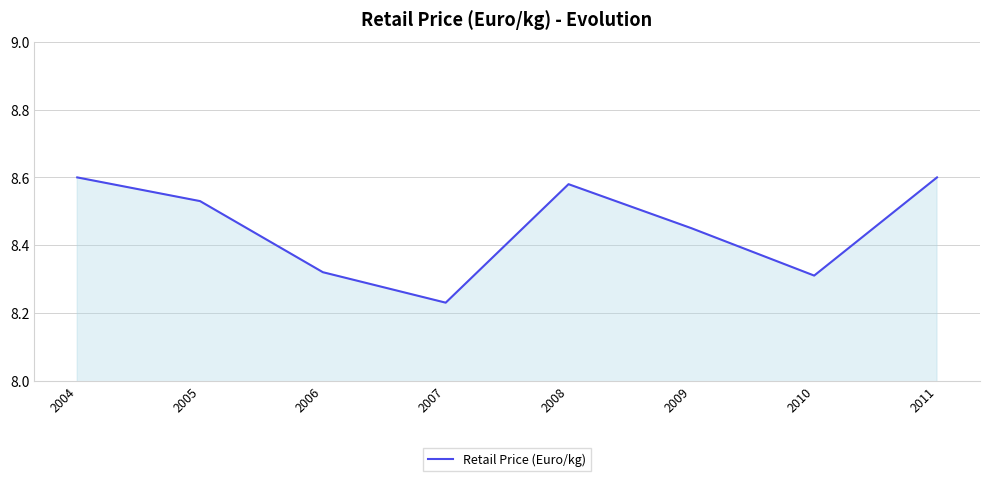

Count the values in the range 8 to 9.

8